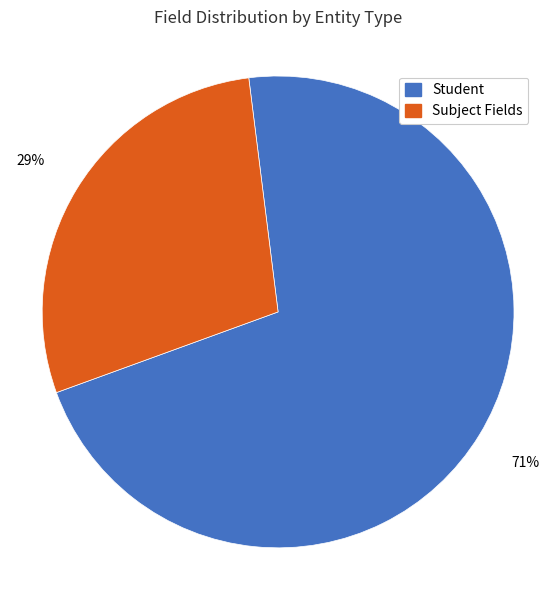

To the nearest percent, what is the average slice percentage?

50%